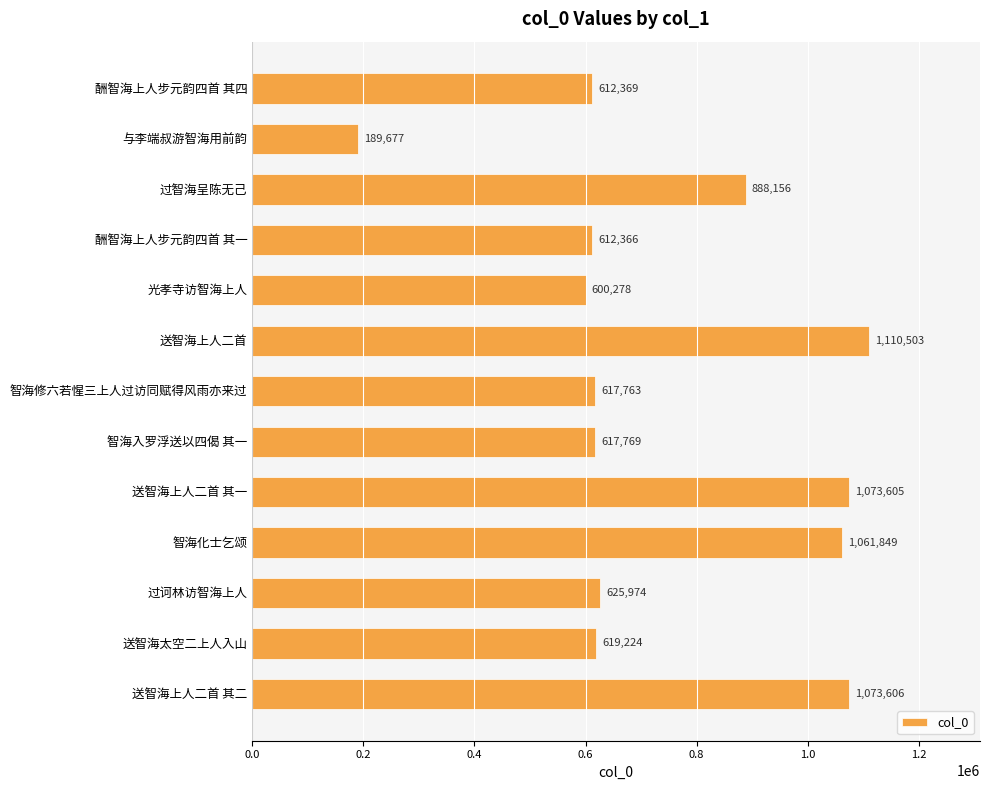

List the labels in order of value, smallest first.

与李端叔游智海用前韵, 光孝寺访智海上人, 酬智海上人步元韵四首 其一, 酬智海上人步元韵四首 其四, 智海修六若惺三上人过访同赋得风雨亦来过, 智海入罗浮送以四偈 其一, 送智海太空二上人入山, 过诃林访智海上人, 过智海呈陈无己, 智海化士乞颂, 送智海上人二首 其一, 送智海上人二首 其二, 送智海上人二首